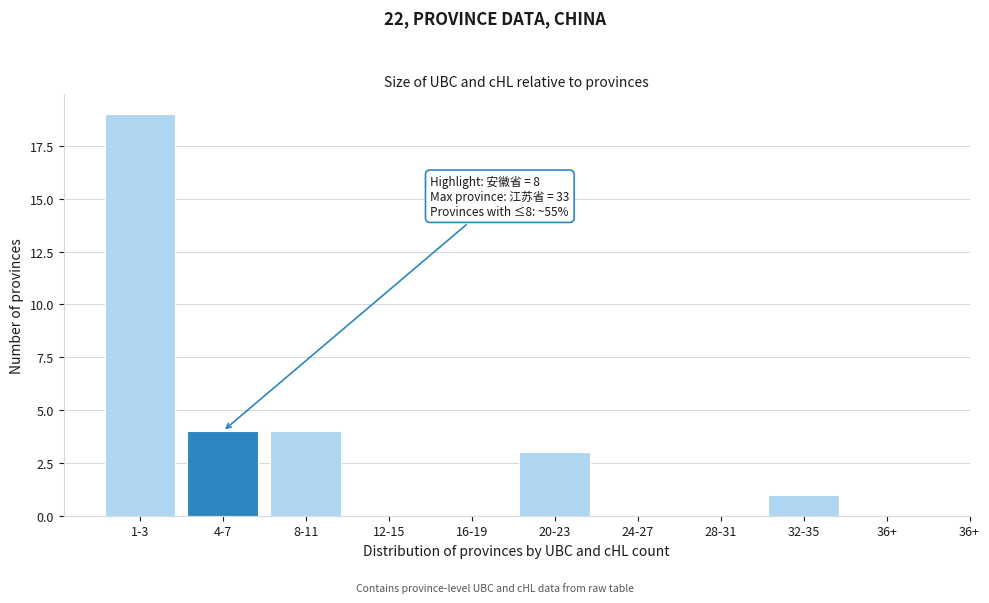

Reading right to left, what are all the values shown in this chart?

36+=0	32-35=1	28-31=0	24-27=0	20-23=3	16-19=0	12-15=0	8-11=4	4-7=4	1-3=19